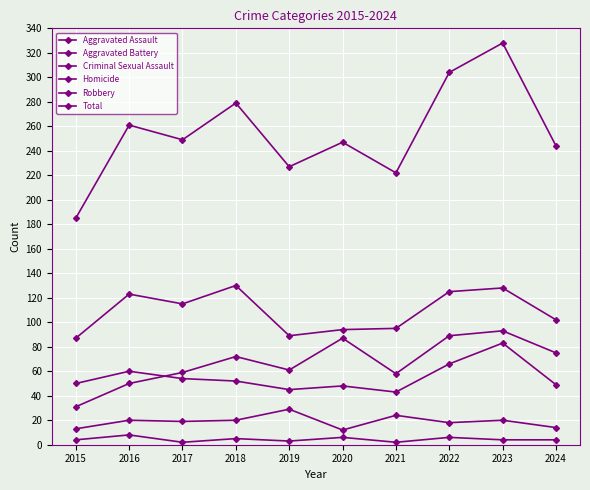

Count the number of data series in this chart.

6